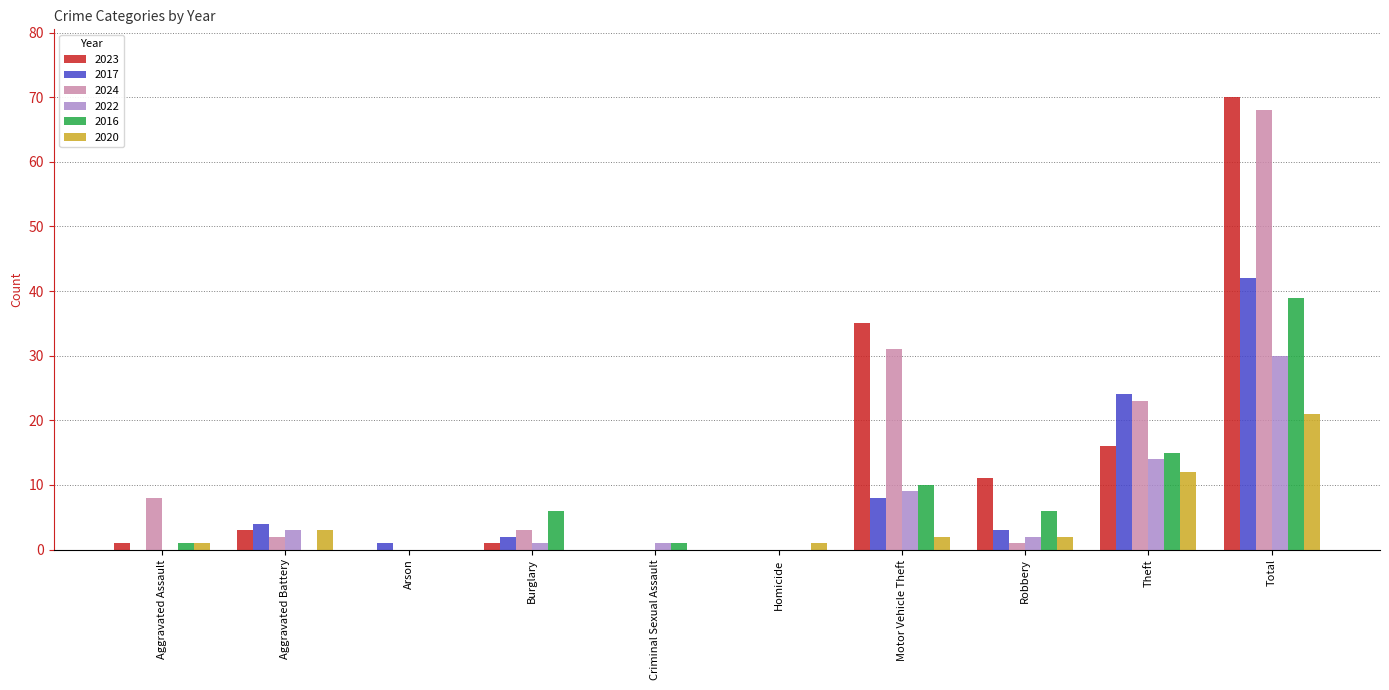

What is the sum of the 2020 values at Total and Arson?

21